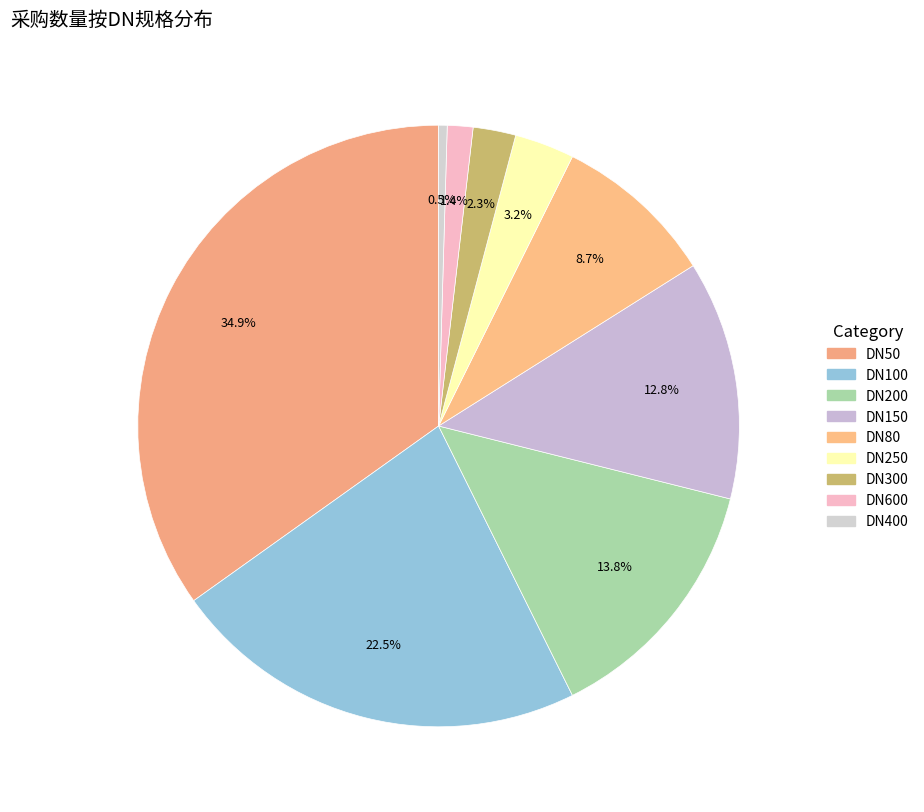

Does any single category account for the majority?

No